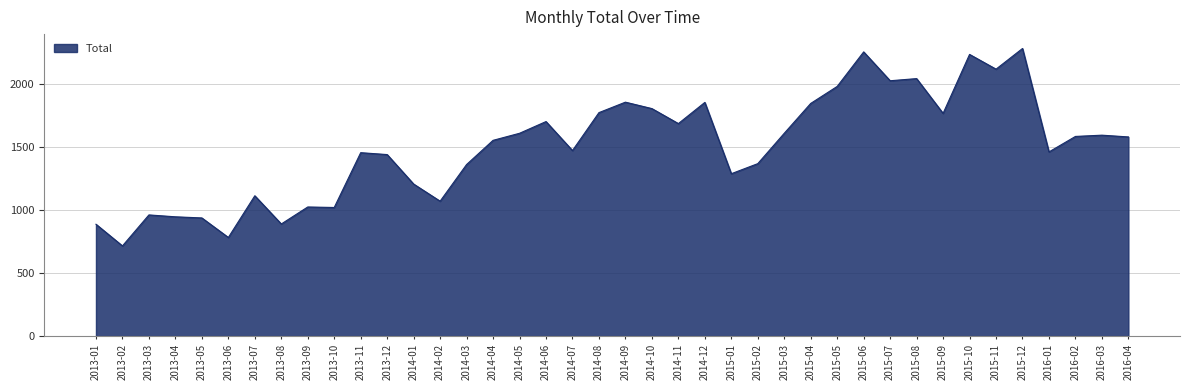

What is the ratio of the value at 2016-04 to the value at 2014-03?

1.2